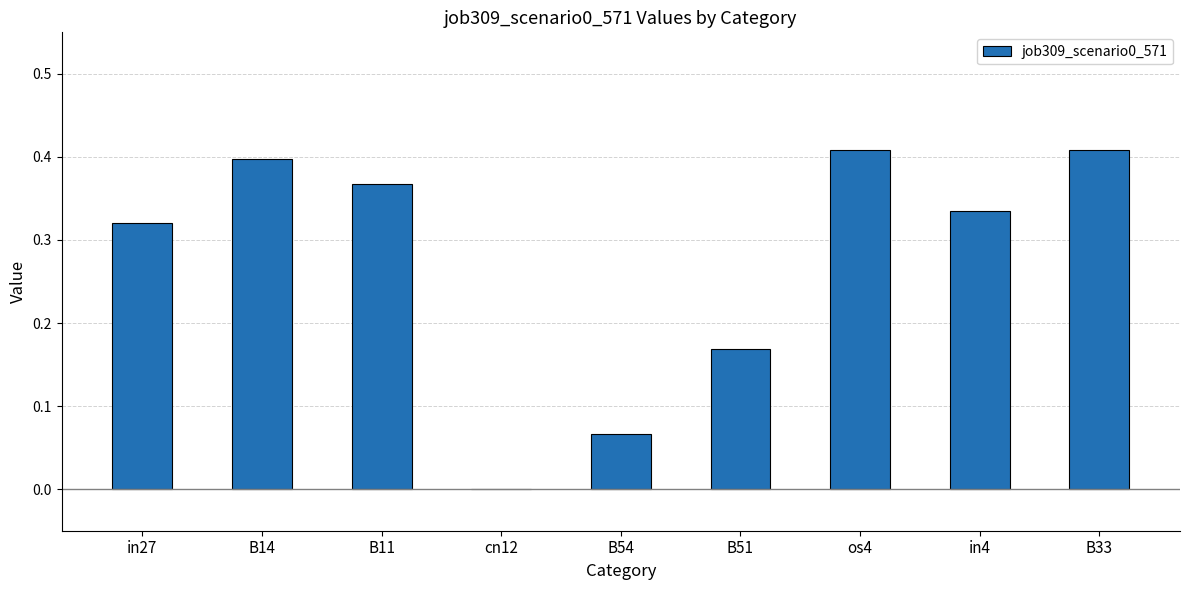

Is it true that the value at B11 is 0.1?

False